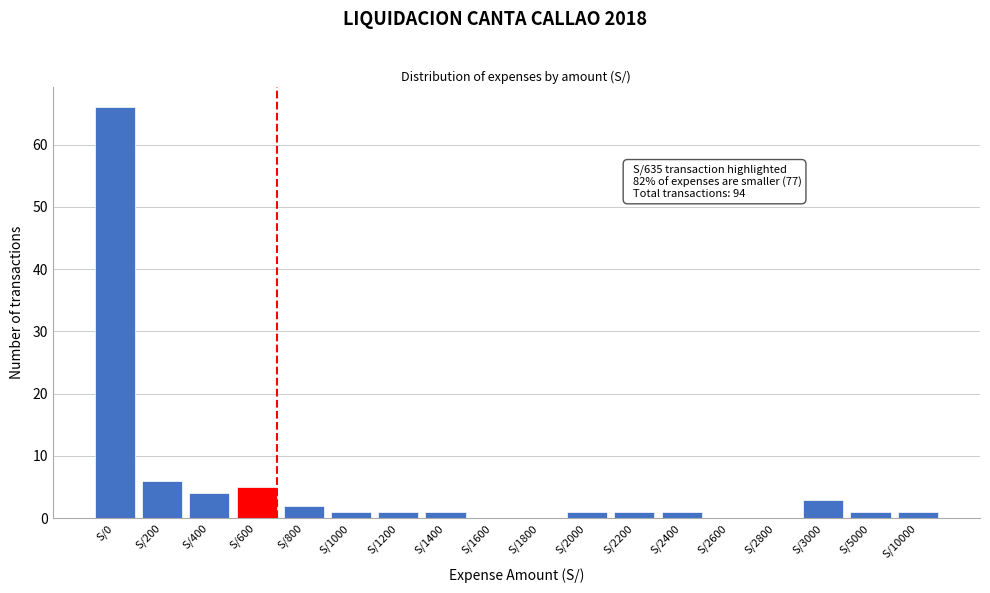

Reading left to right, what are all the values shown in this chart?

S/0=66	S/200=6	S/400=4	S/600=5	S/800=2	S/1000=1	S/1200=1	S/1400=1	S/1600=0	S/1800=0	S/2000=1	S/2200=1	S/2400=1	S/2600=0	S/2800=0	S/3000=3	S/5000=1	S/10000=1